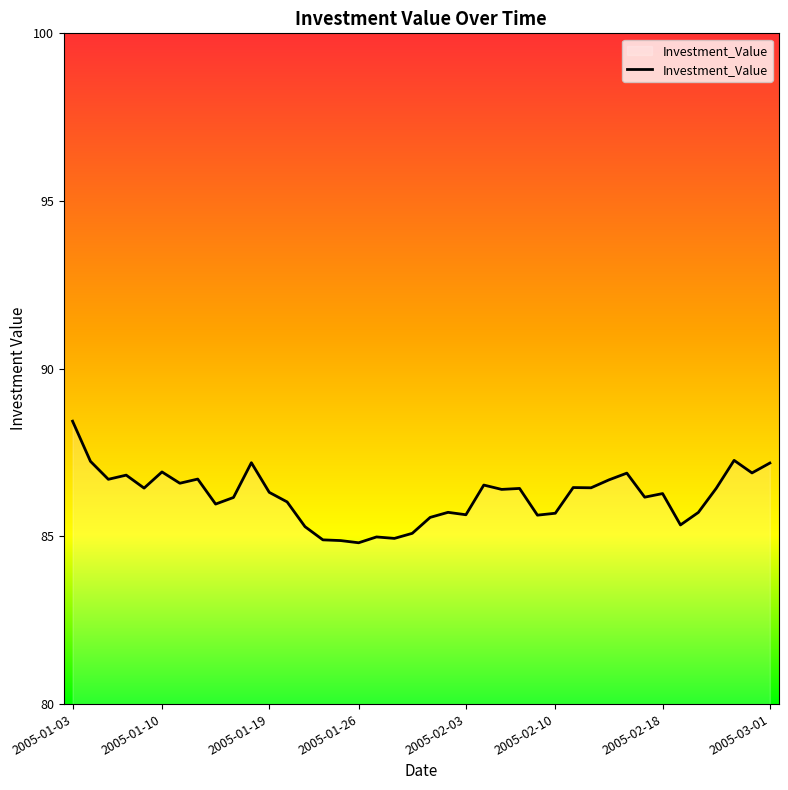

What is the maximum value shown in the chart?

88.4